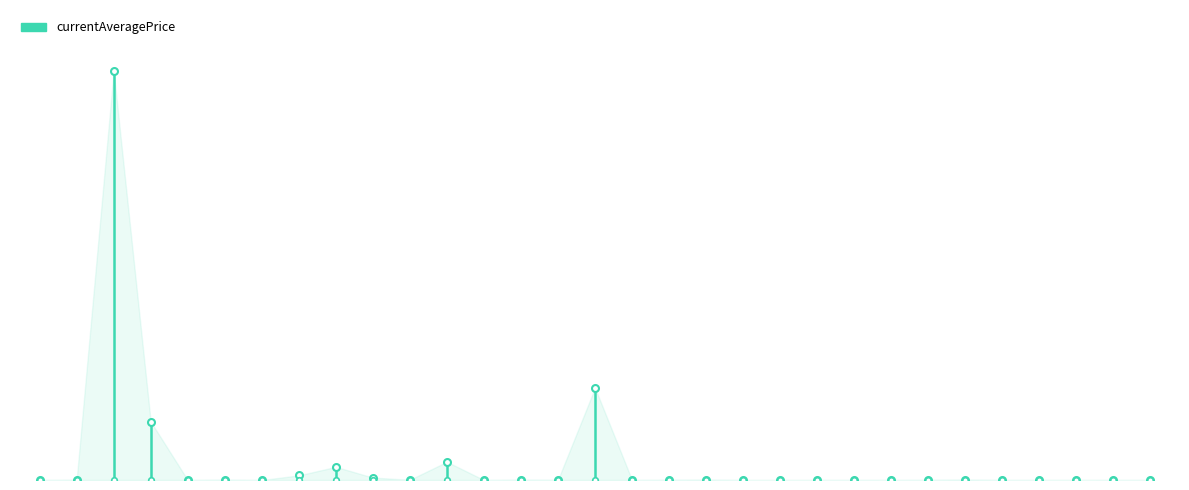

What is the greatest value displayed?

3307